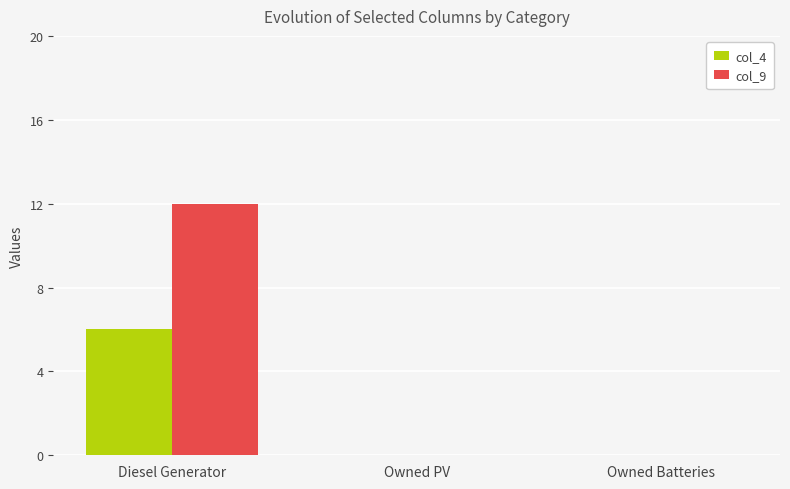

At which category does the chart reach its peak across all series?

Diesel Generator